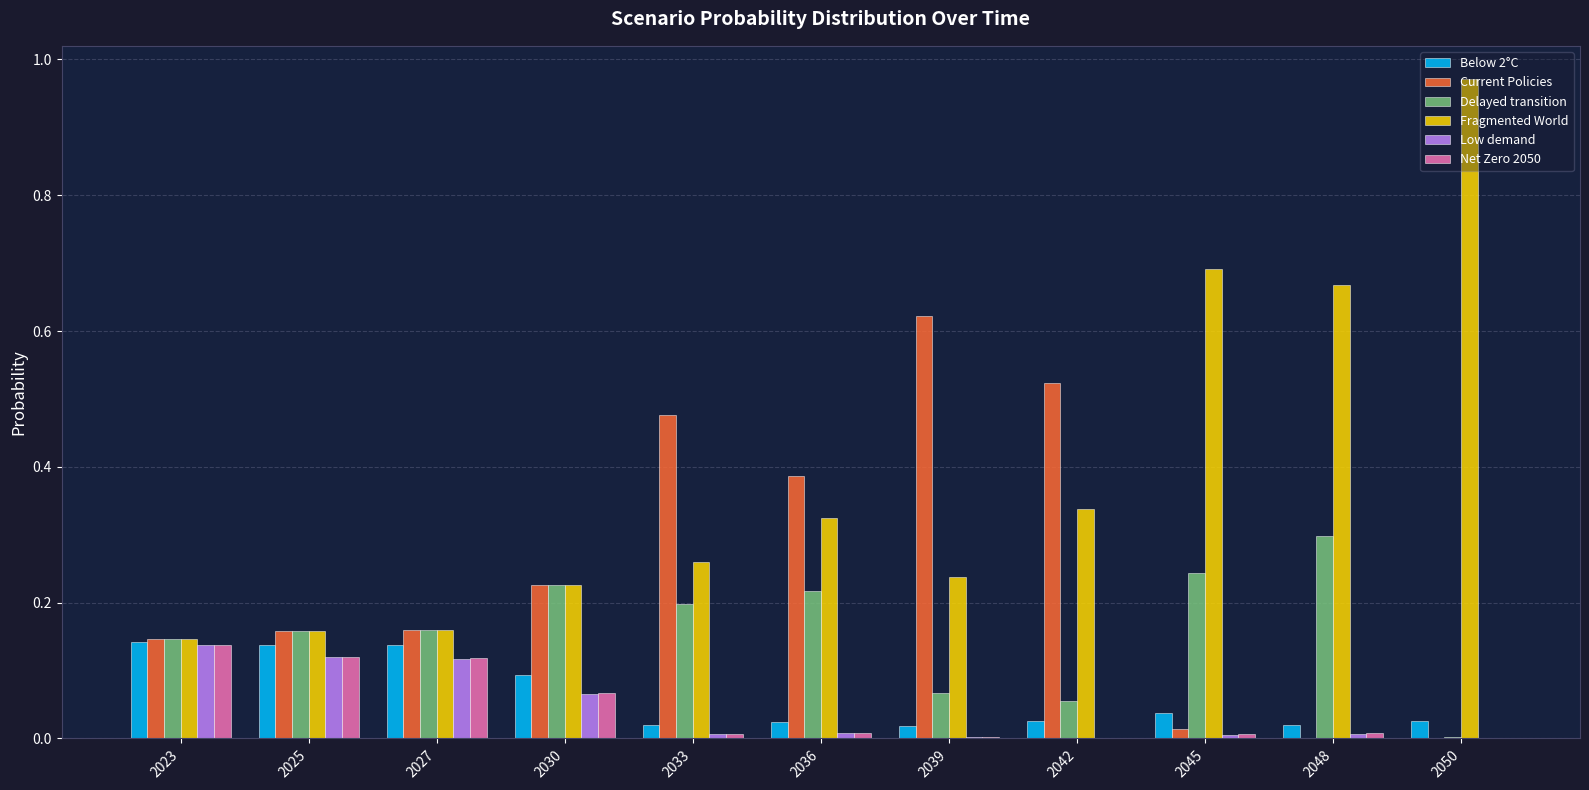

Is the value of Current Policies at 2027 greater than the value of Fragmented World at 2030?

No